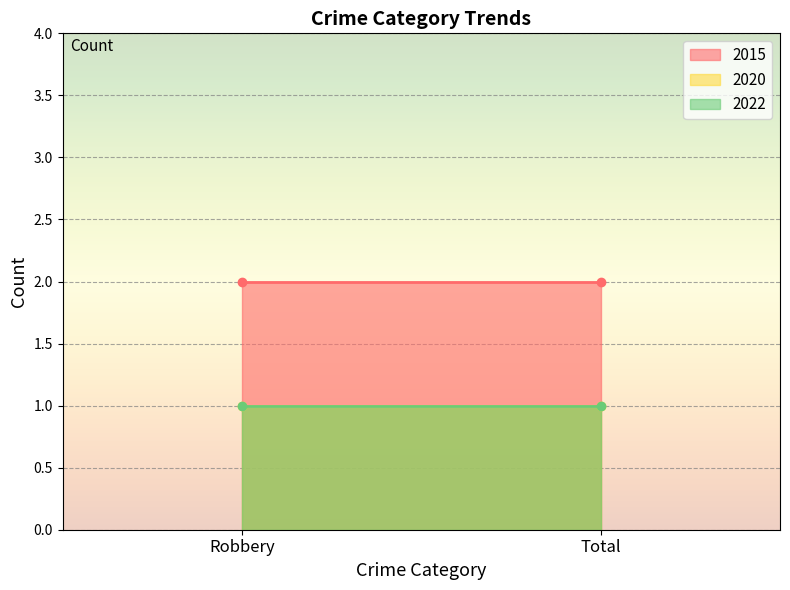

The 2022 series shows 1 at Robbery. True or false?

True